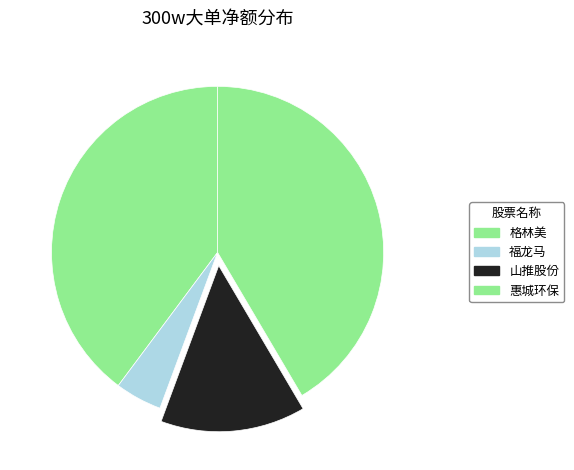

How many segments does this pie chart have?

4